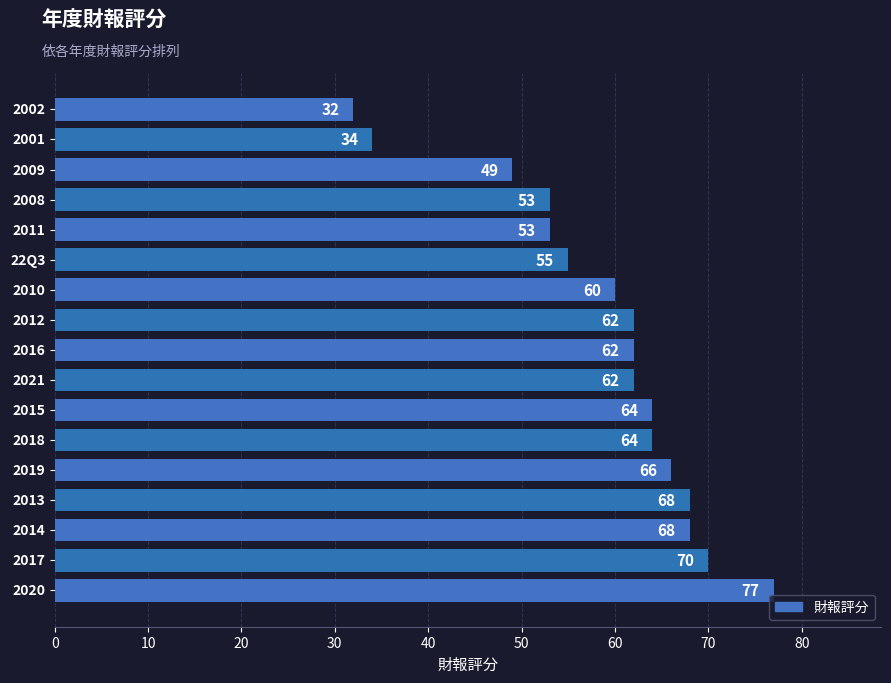

What is the maximum value shown in the chart?

77